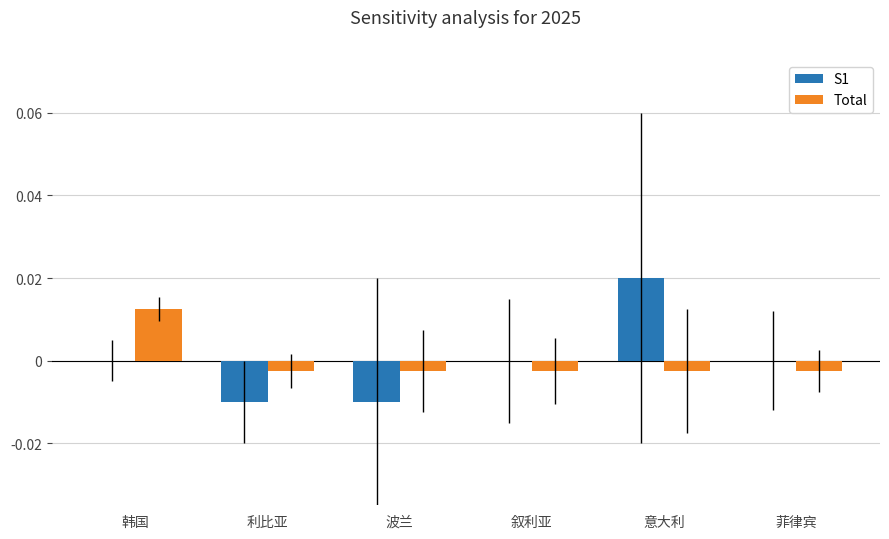

How many values in the Total series exceed 0?

1